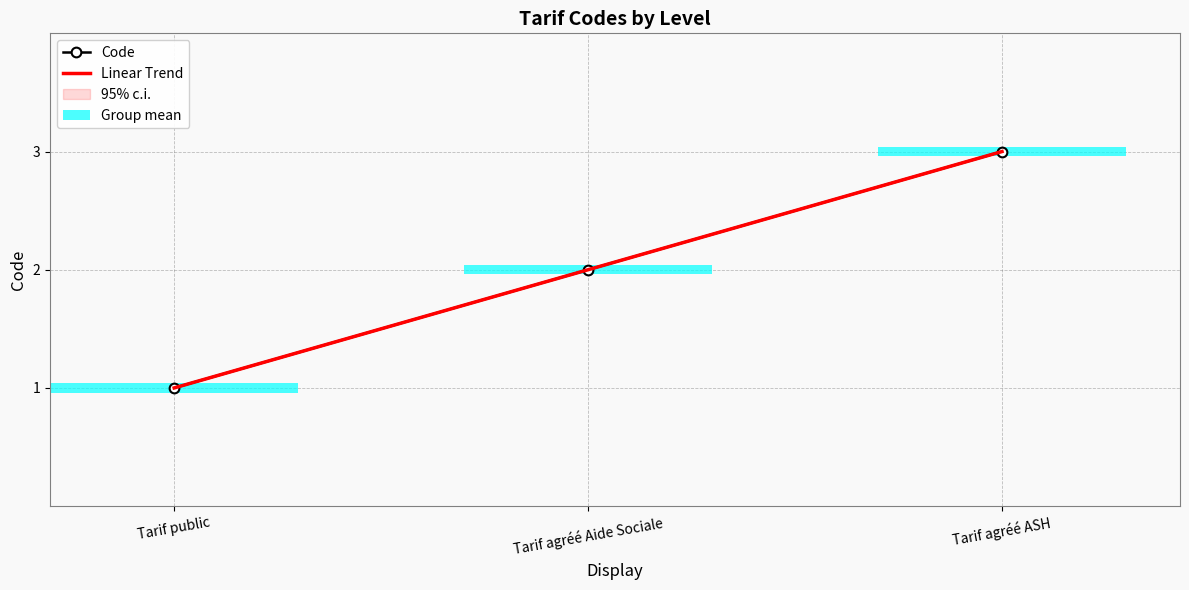

Which series has the largest total across all categories?

Linear Trend